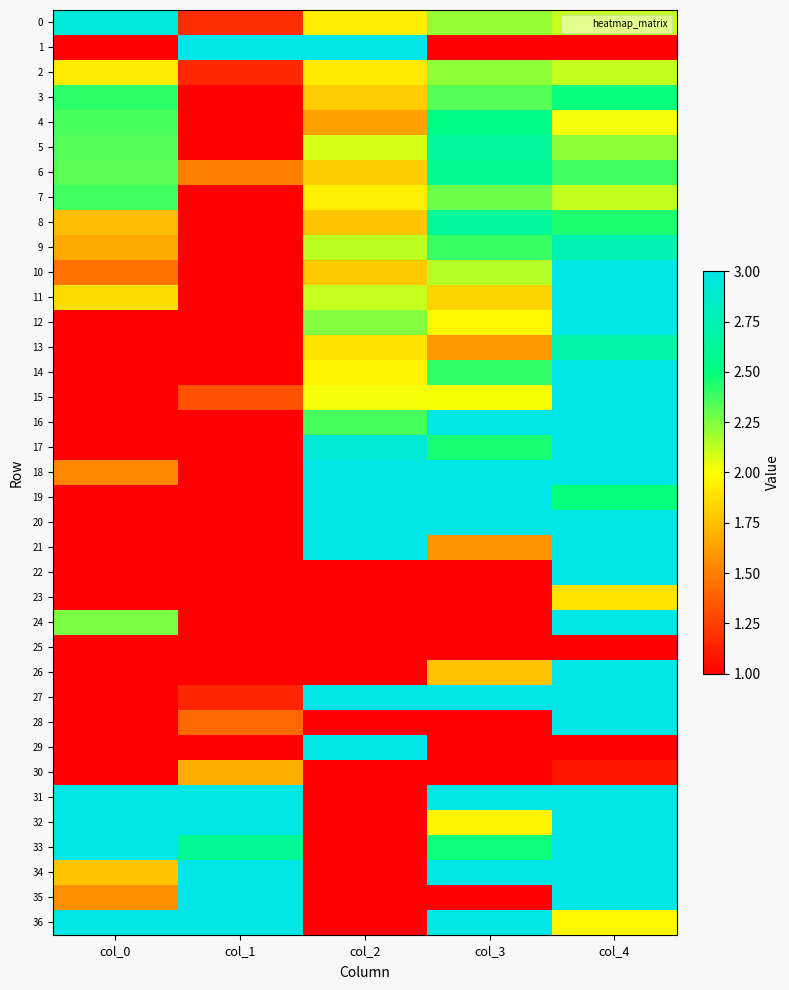

At how many categories does at least one series exceed 1?

5